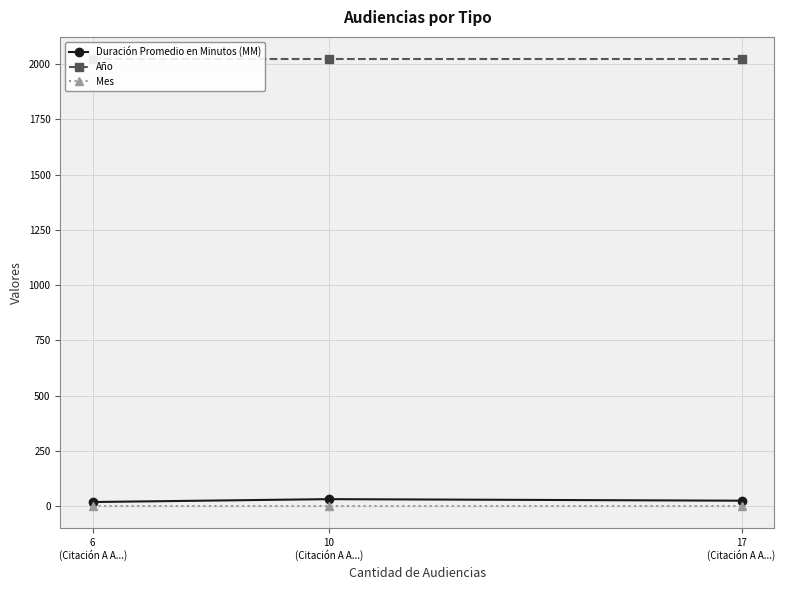

Reading left to right, what are all the values shown in this chart?

Duración Promedio en Minutos (MM): 20	33	26
Año: 2021	2021	2021
Mes: 2	2	2